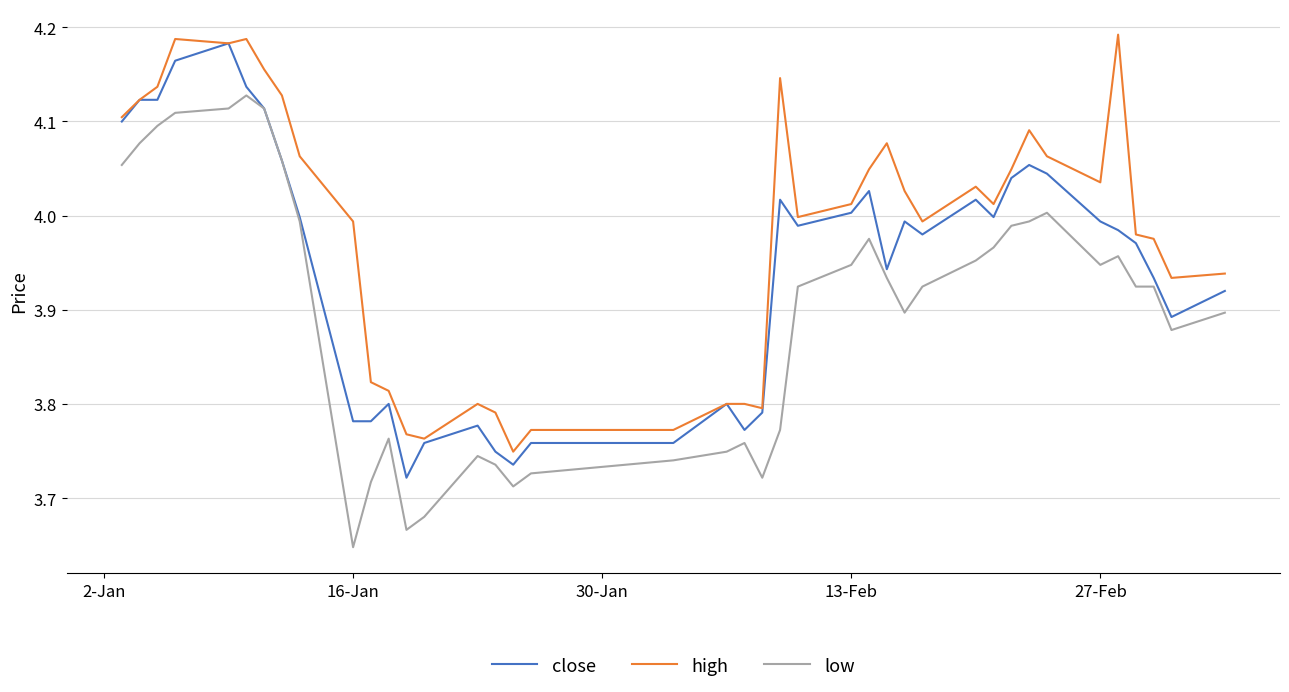

True or false: low has more than 1 points higher than both neighbors.

True